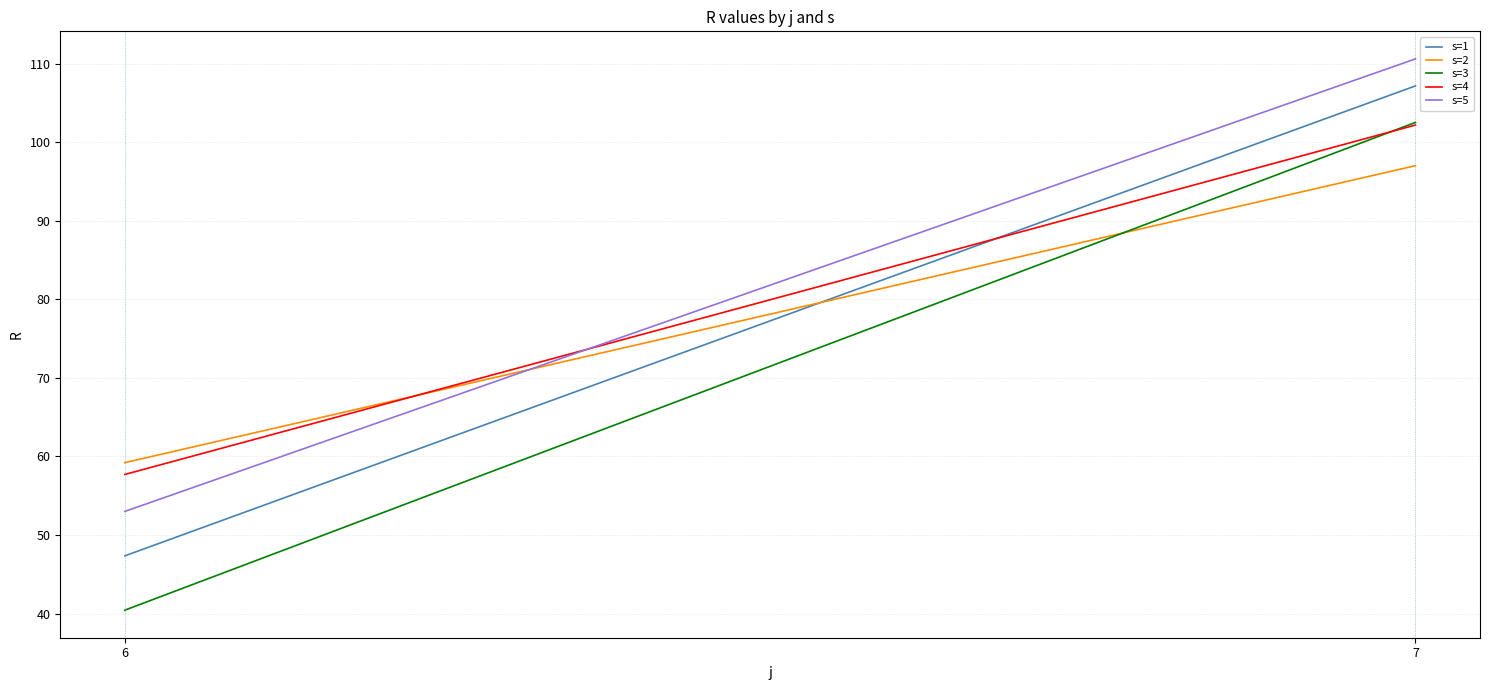

Between 6 and 7, which series saw the biggest shift?

s=3